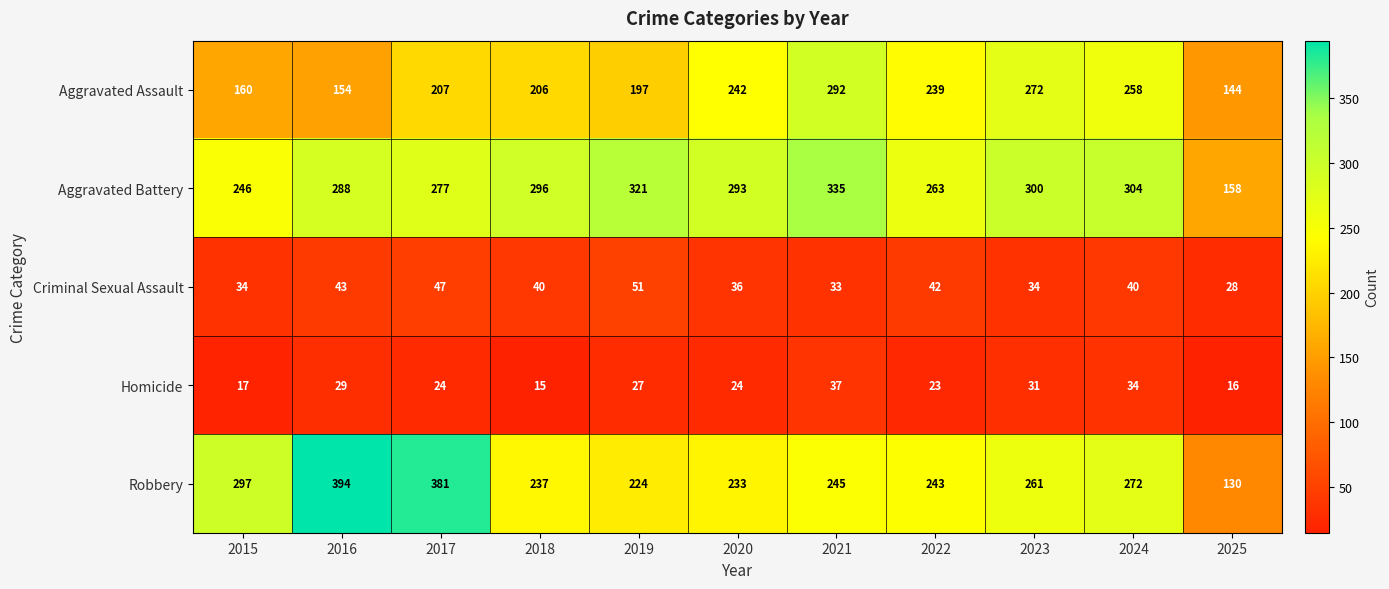

What is the greatest value displayed?

394